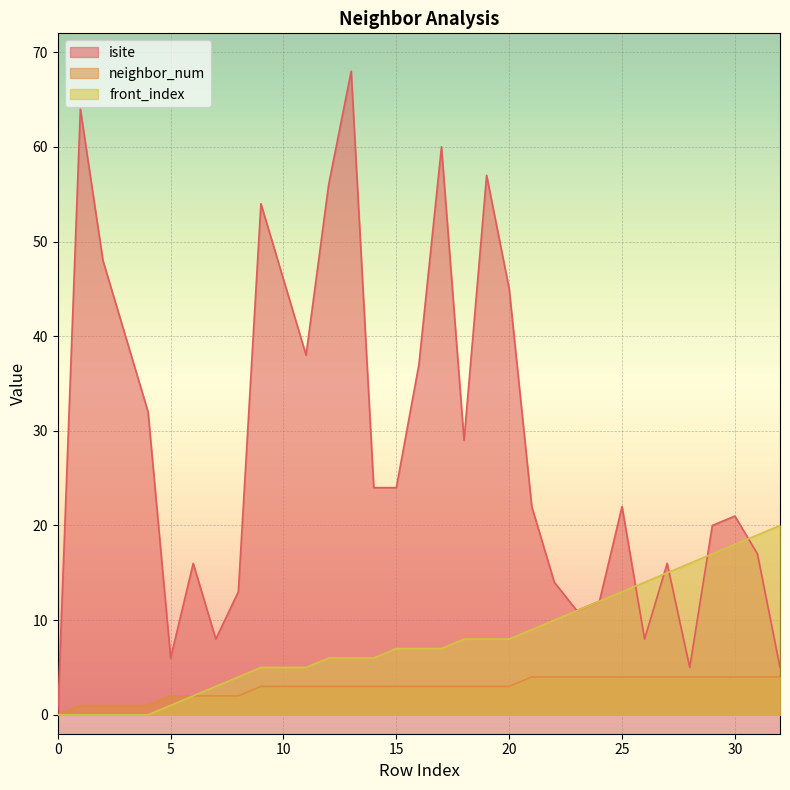

How many interior local peaks does the isite series have?

9